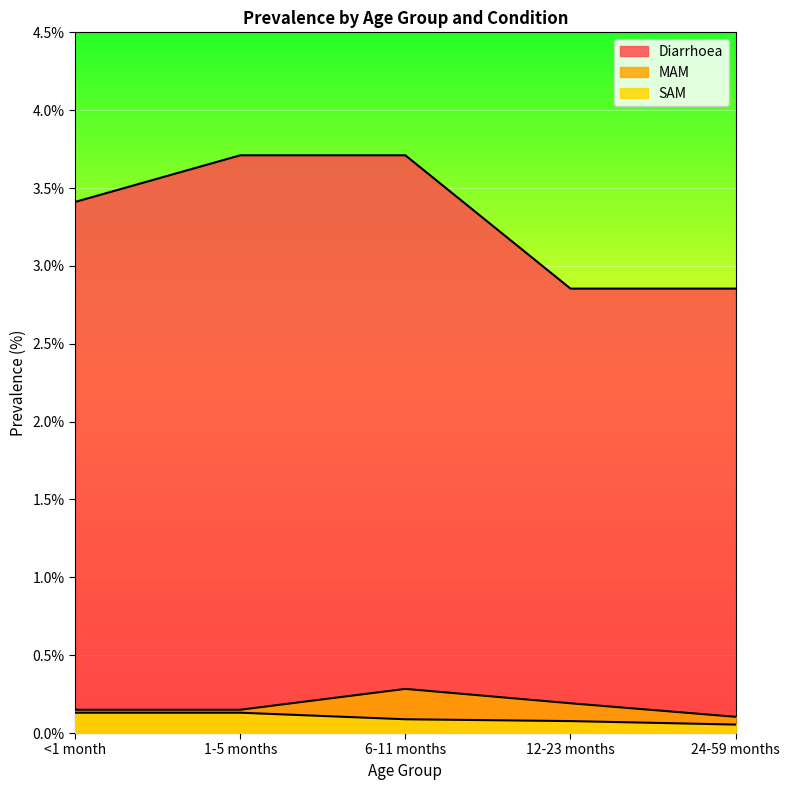

Is the value of SAM at 1-5 months greater than the value of Diarrhoea at <1 month?

No